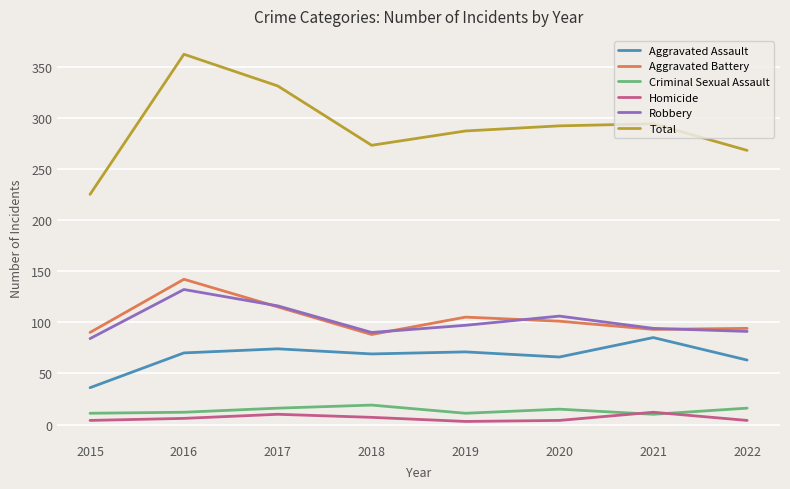

Is the value of Homicide at 2021 greater than the value of Aggravated Battery at 2021?

No